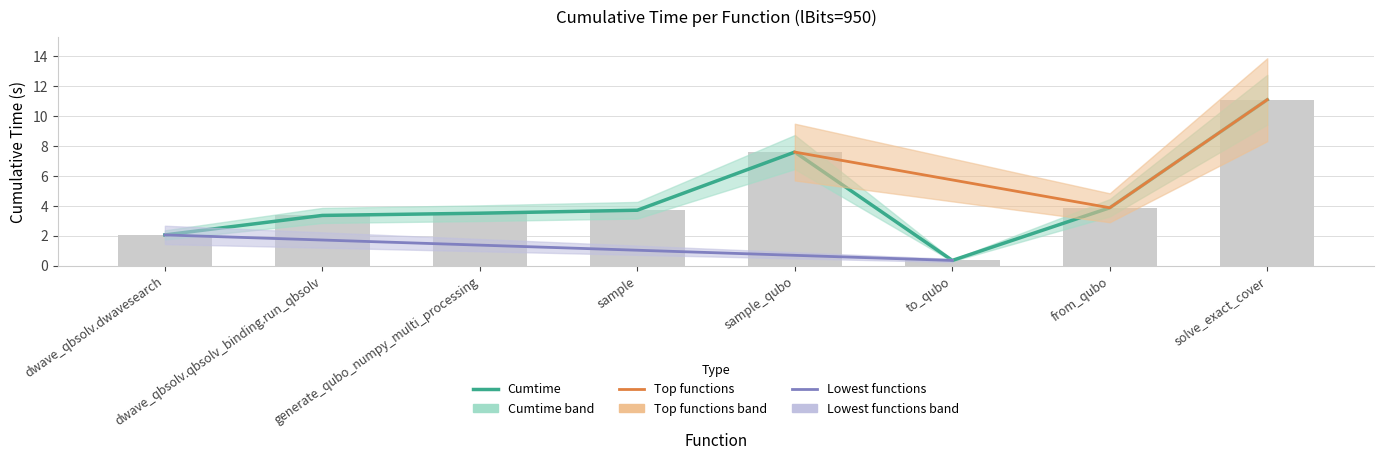

What is the difference between the maximum and minimum values?

10.7